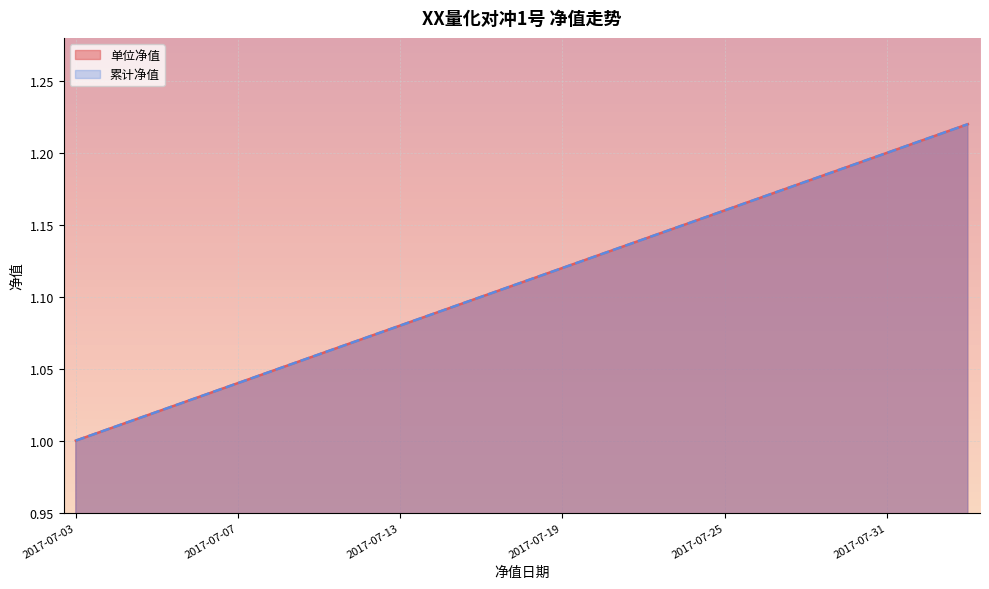

What is the sum of all 单位净值 values?

25.5